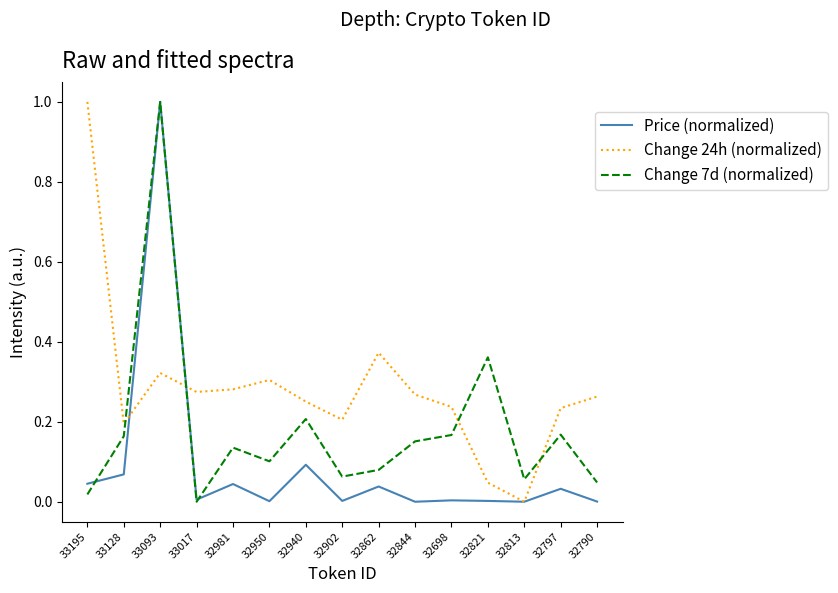

What is the total value across all series at 32981?

0.5